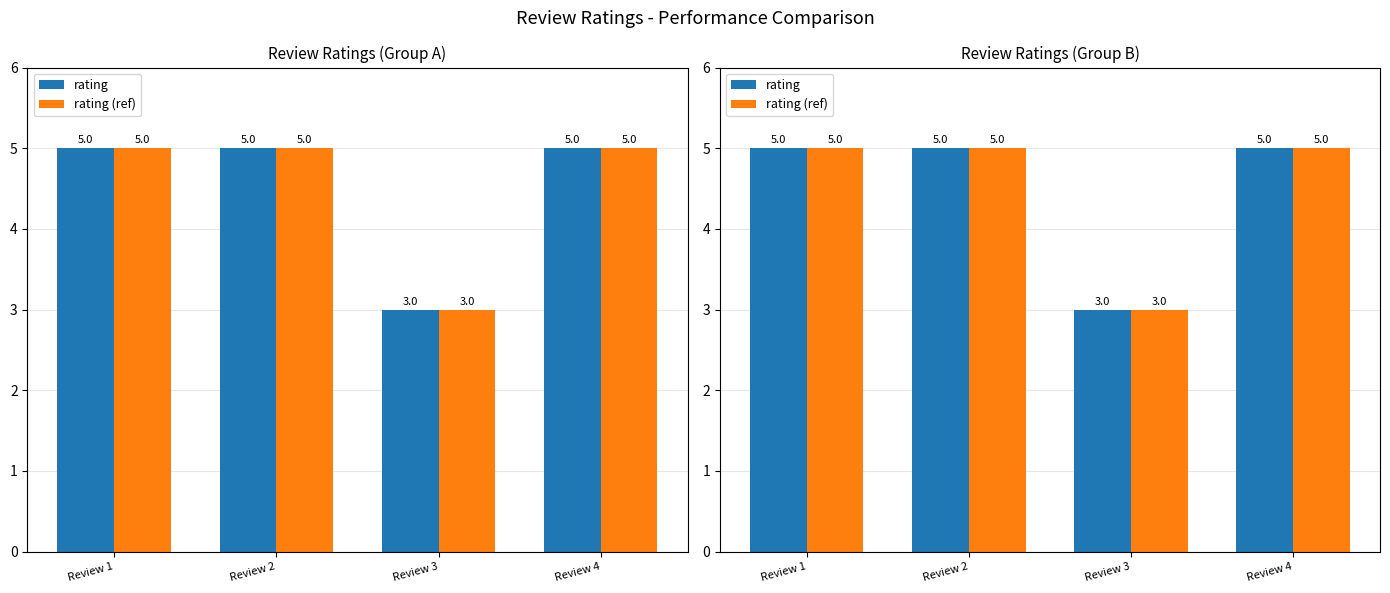

The rating series shows 2 at Review 2. True or false?

False